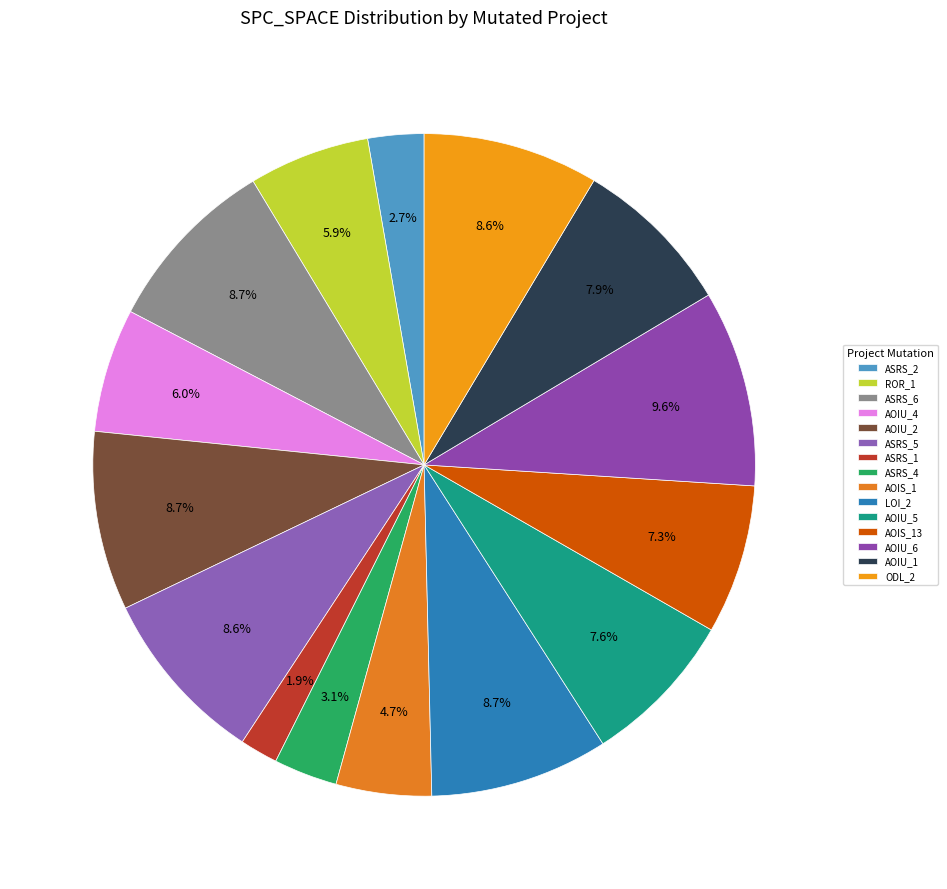

Rank the categories by value from highest to lowest.

Empty.ElevatorSystem.Environment.AOIU_6, Empty.PL_Interface_impl.AOIU_2, Weight.ElevatorSystem.Elevator.ASRS_6, Empty.PL_Interface_impl.LOI_2, Weight.ElevatorSystem.Elevator.ASRS_5, Weight.ElevatorSystem.Elevator.ODL_2, Empty.PL_Interface_impl.AOIU_1, Empty.ElevatorSystem.Environment.AOIU_5, Empty.ElevatorSystem.Environment.AOIS_13, Empty.ElevatorSystem.Environment.AOIU_4, Empty.ElevatorSystem.Environment.ROR_1, Empty.ElevatorSystem.Environment.AOIS_1, Weight.ElevatorSystem.Elevator.ASRS_4, Weight.ElevatorSystem.Elevator.ASRS_2, Weight.ElevatorSystem.Elevator.ASRS_1